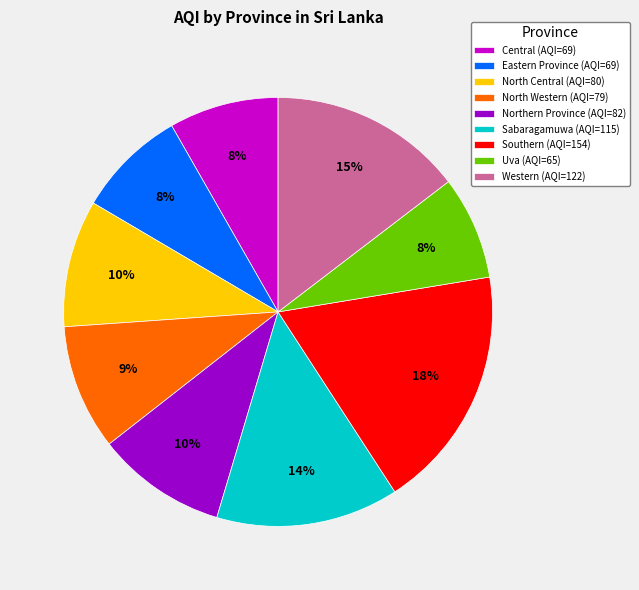

Between North Western (AQI=79) and Central (AQI=69), which is larger?

North Western (AQI=79)